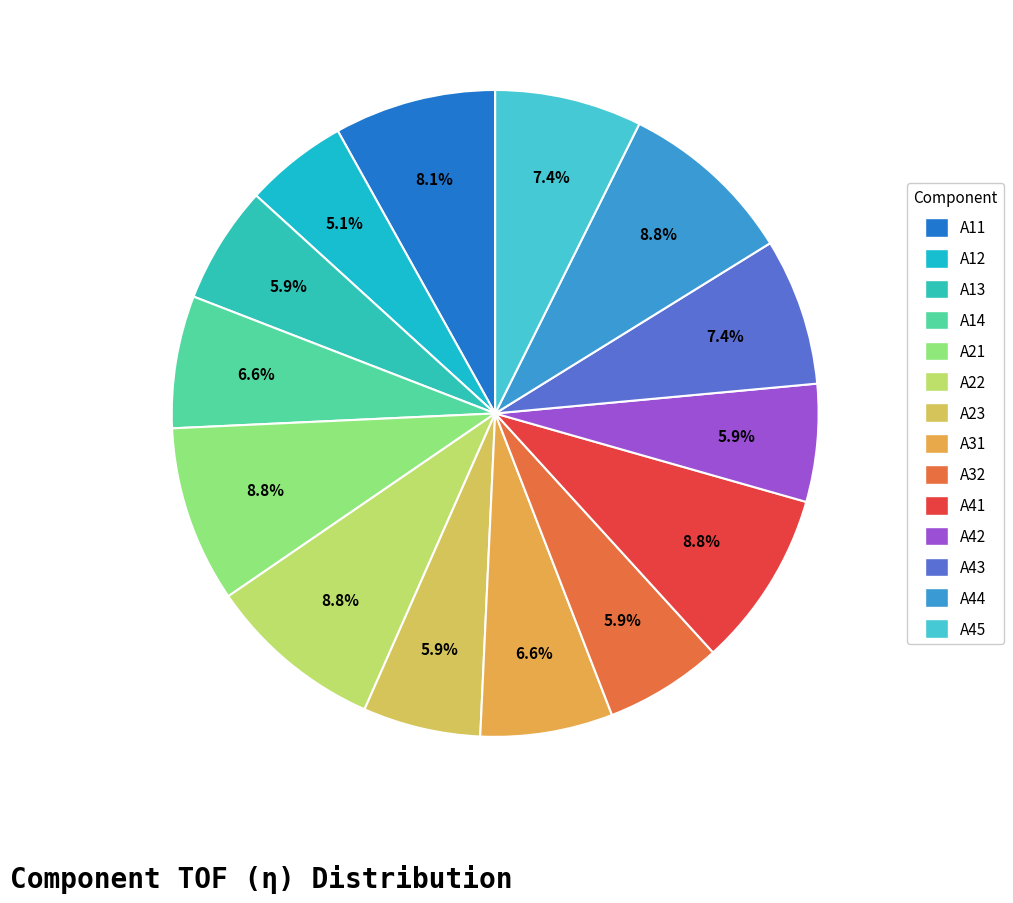

What percentage do A14 and A21 together represent?

15.4%